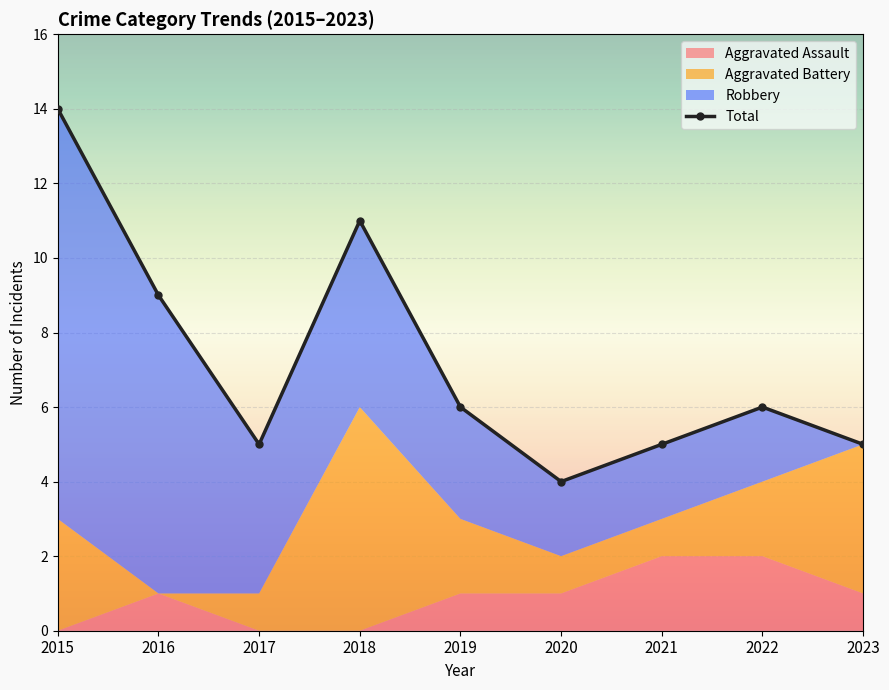

At which label does the data first exceed 6?

2015